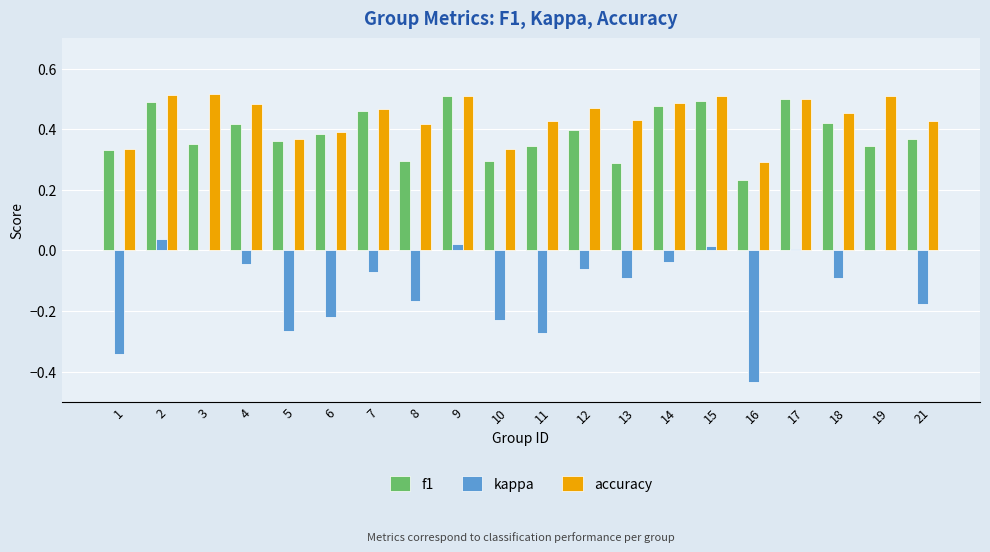

What is the sum of all accuracy values?

8.8